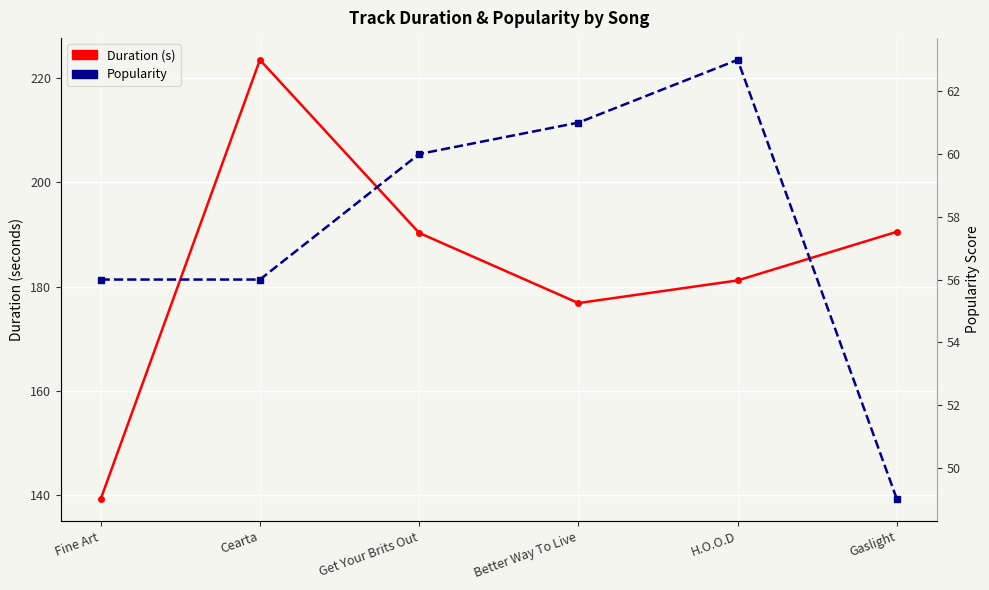

Where does the Duration (s) series first go above 190?

Cearta